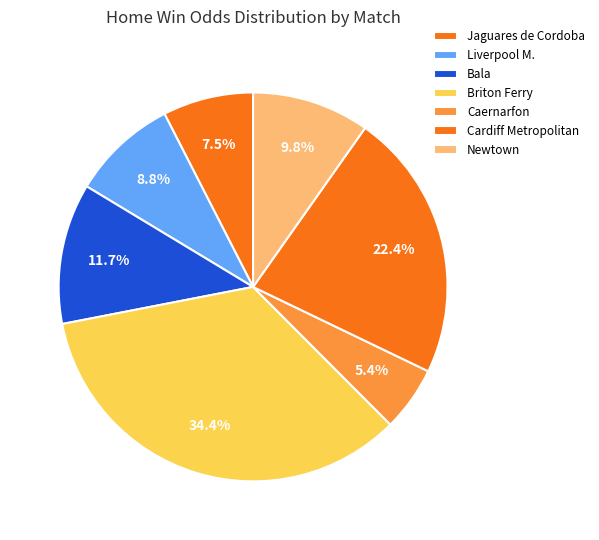

Rank the categories by value from lowest to highest.

Caernarfon, Jaguares de Cordoba, Liverpool M., Newtown, Bala, Cardiff Metropolitan, Briton Ferry